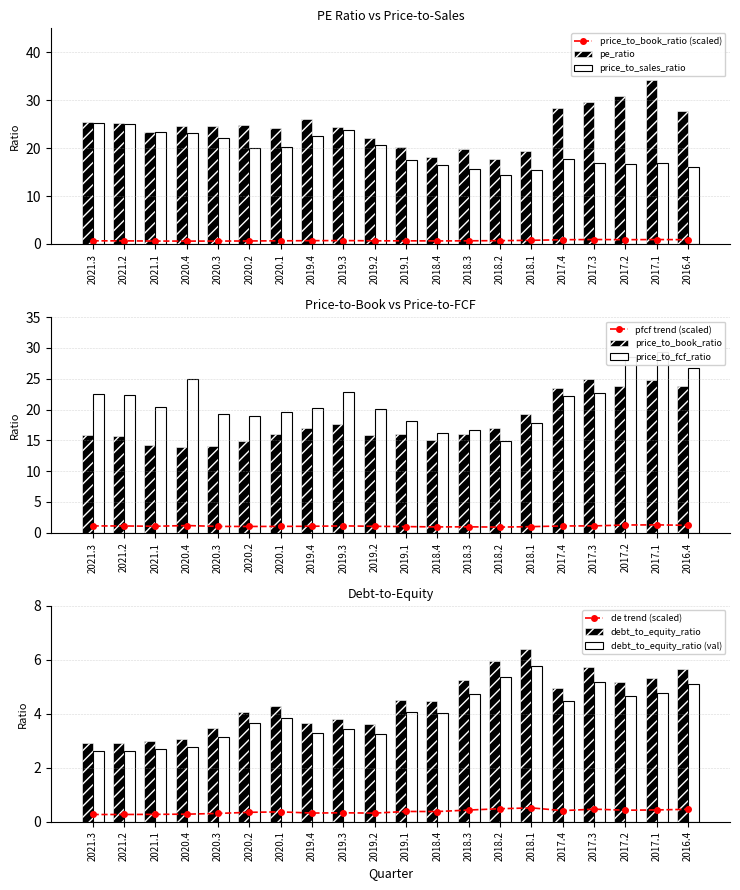

What is the difference between the pe_ratio values at 2017.4 and 2021.1?

5.1